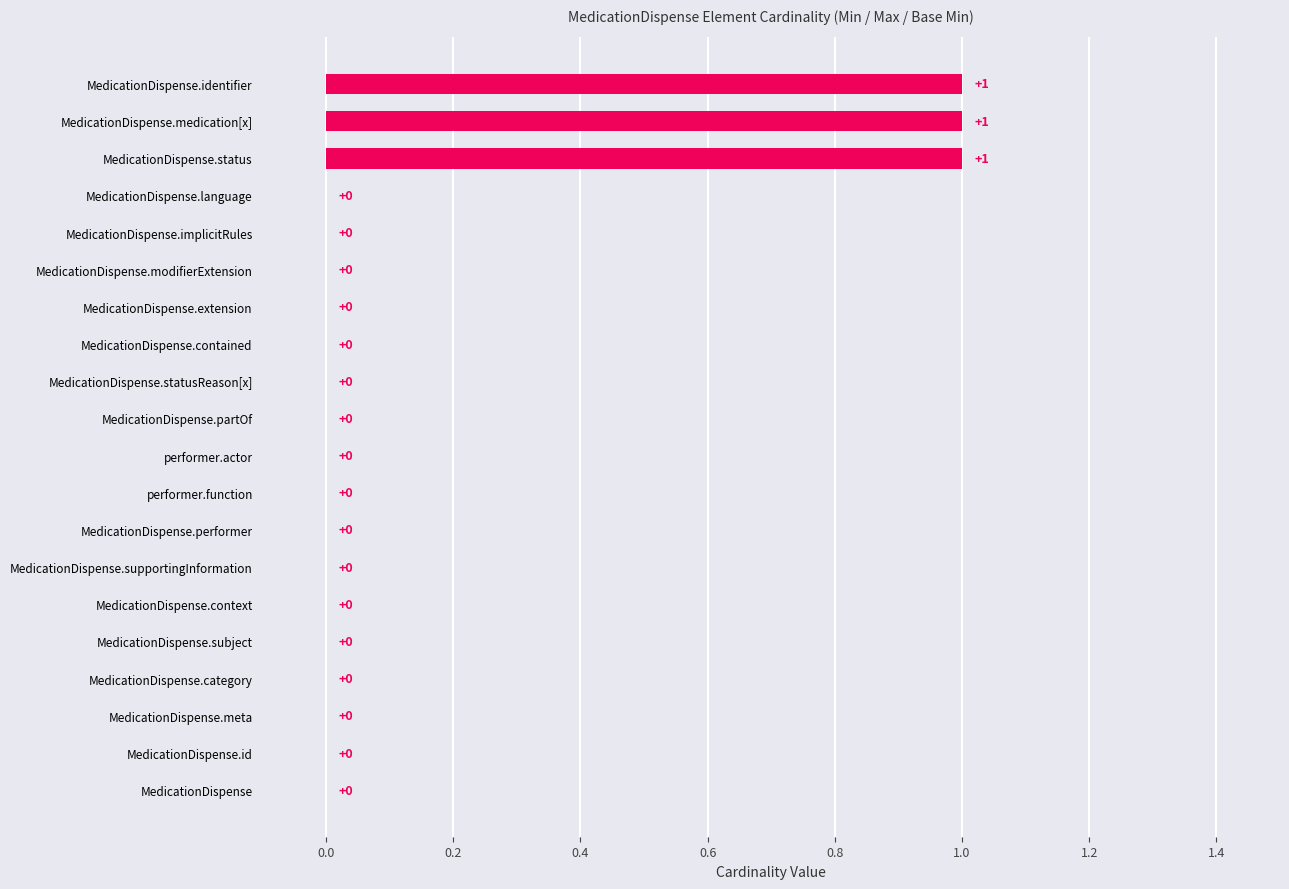

What is the sum of all values?

3